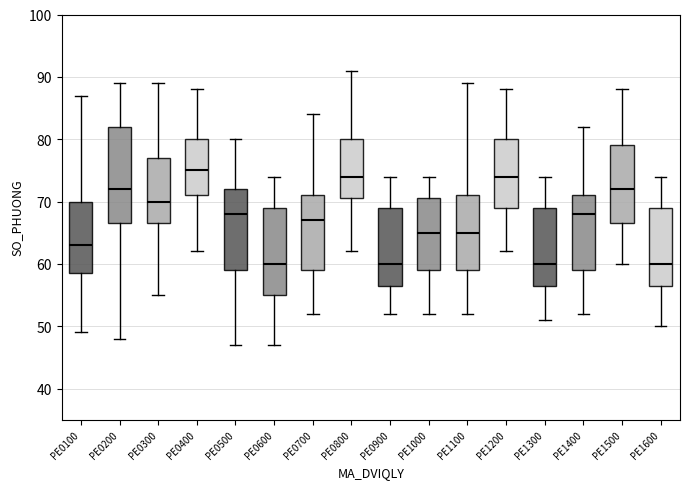

Reading left to right, read every box against the y-axis: the position of its median line, the range the box covers, and the ends of its whiskers. The values are not printed on the chart, so give them approximately, as read against the axis.

PE0100: median 63, box 59 to 70, whiskers 49 to 87
PE0200: median 72, box 67 to 82, whiskers 48 to 89
PE0300: median 70, box 67 to 77, whiskers 55 to 89
PE0400: median 75, box 71 to 80, whiskers 62 to 88
PE0500: median 68, box 59 to 72, whiskers 47 to 80
PE0600: median 60, box 55 to 69, whiskers 47 to 74
PE0700: median 67, box 59 to 71, whiskers 52 to 84
PE0800: median 74, box 71 to 80, whiskers 62 to 91
PE0900: median 60, box 57 to 69, whiskers 52 to 74
PE1000: median 65, box 59 to 71, whiskers 52 to 74
PE1100: median 65, box 59 to 71, whiskers 52 to 89
PE1200: median 74, box 69 to 80, whiskers 62 to 88
PE1300: median 60, box 57 to 69, whiskers 51 to 74
PE1400: median 68, box 59 to 71, whiskers 52 to 82
PE1500: median 72, box 67 to 79, whiskers 60 to 88
PE1600: median 60, box 57 to 69, whiskers 50 to 74